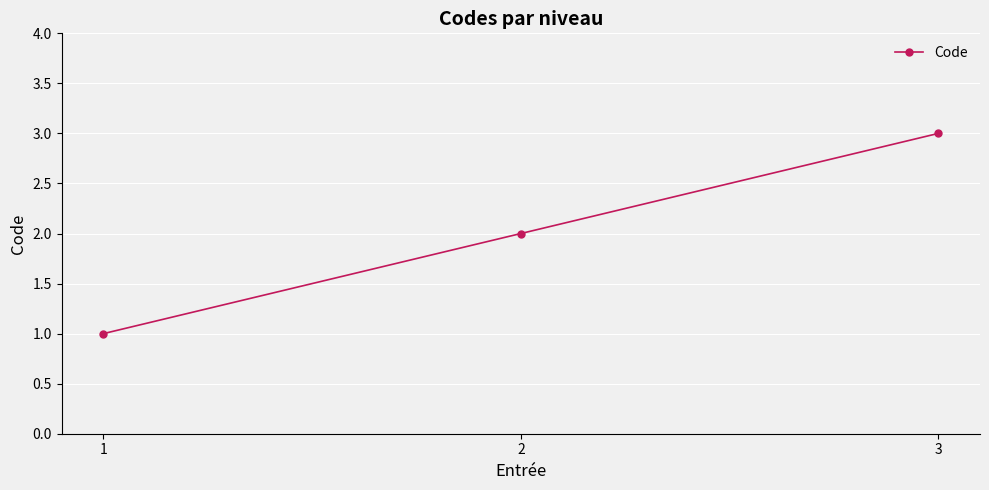

What is the ratio of the value at 2 to the value at 3?

0.7